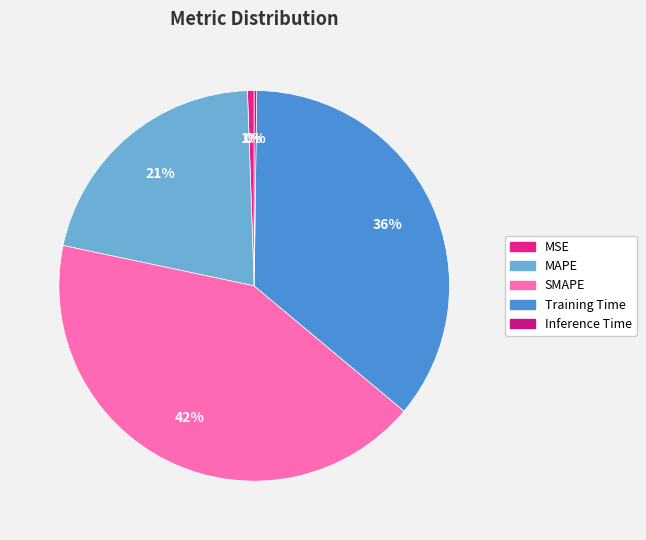

What portion of the pie excludes Inference Time?

99.8%